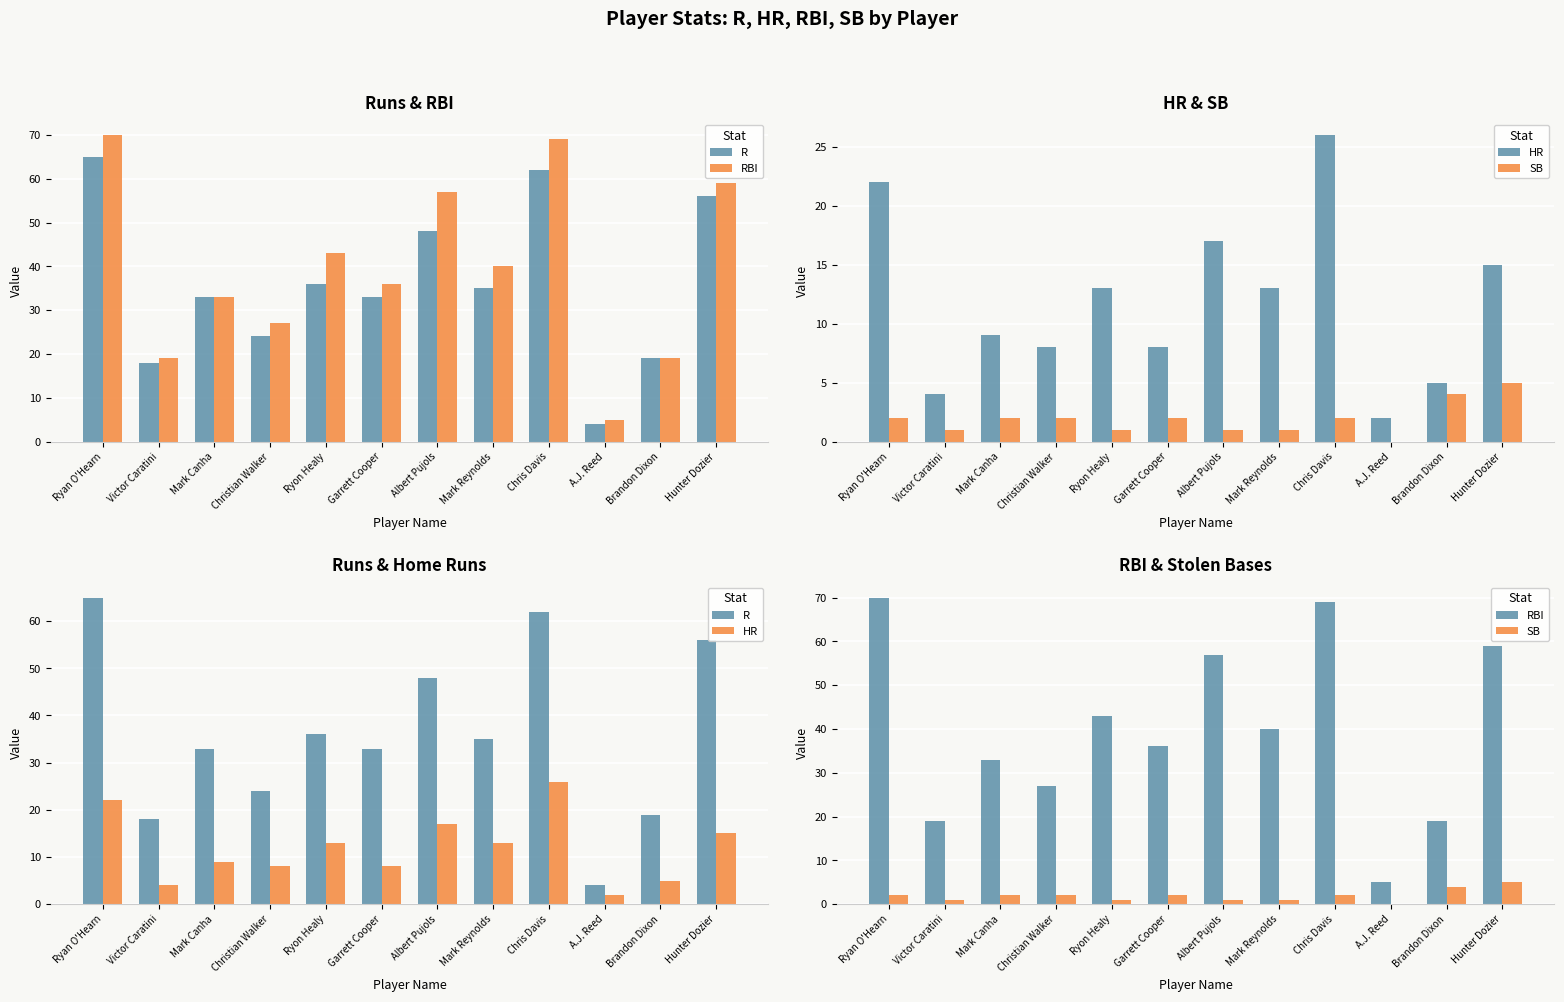

List the labels in order of RBI value, smallest first.

A.J. Reed, Victor Caratini, Brandon Dixon, Christian Walker, Mark Canha, Garrett Cooper, Mark Reynolds, Ryon Healy, Albert Pujols, Hunter Dozier, Chris Davis, Ryan O'Hearn